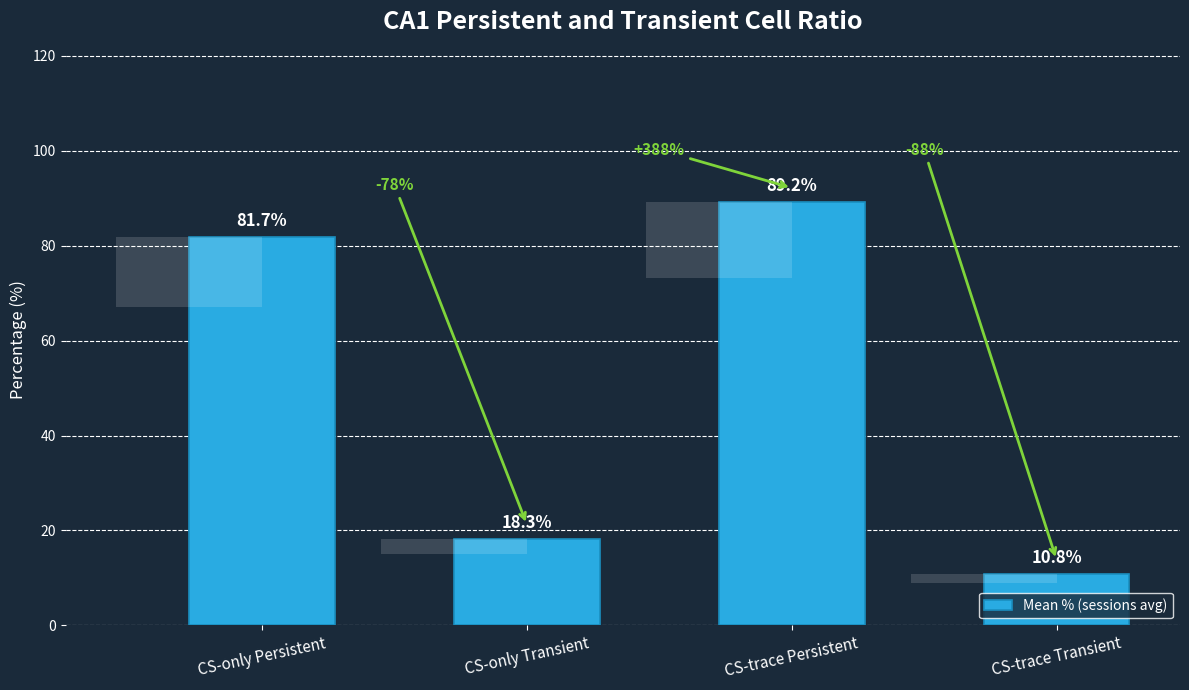

Which label corresponds to the largest value in the chart?

CS-trace Persistent